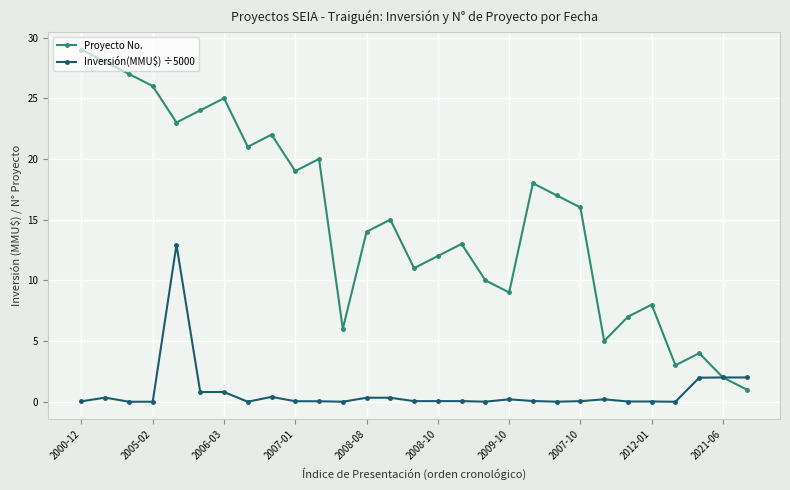

What is the value of the Proyecto No. point at the 5th from the left?

23.0